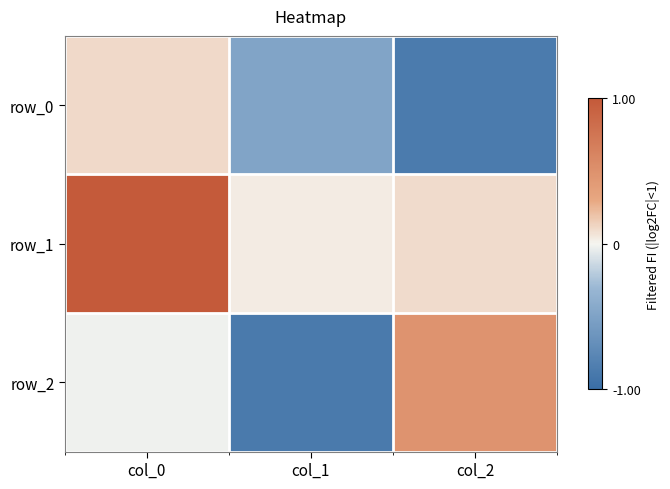

Reading right to left, what are all the values shown in this chart?

row_0: -0.9	-0.5	0.1
row_1: 0.1	0.0	1.0
row_2: 0.5	-0.9	-0.0